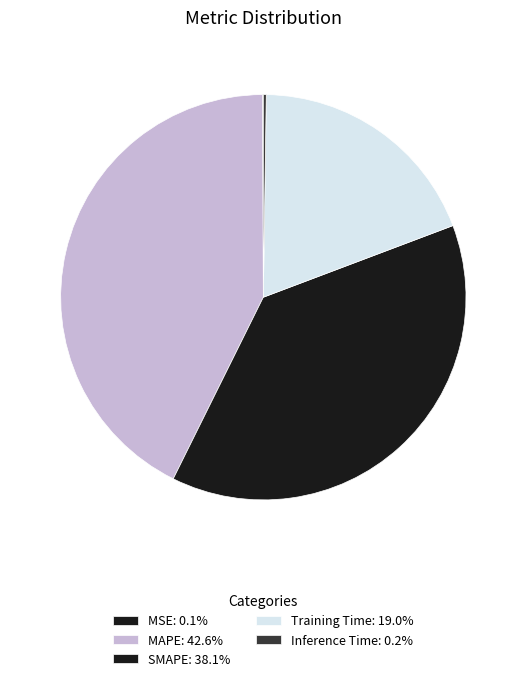

Is it true that MSE is 0% of the pie?

True